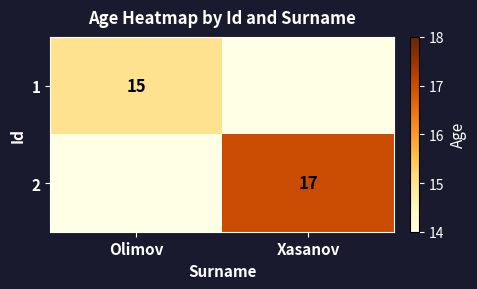

True or false: 1 has a value of 20 at Olimov.

False